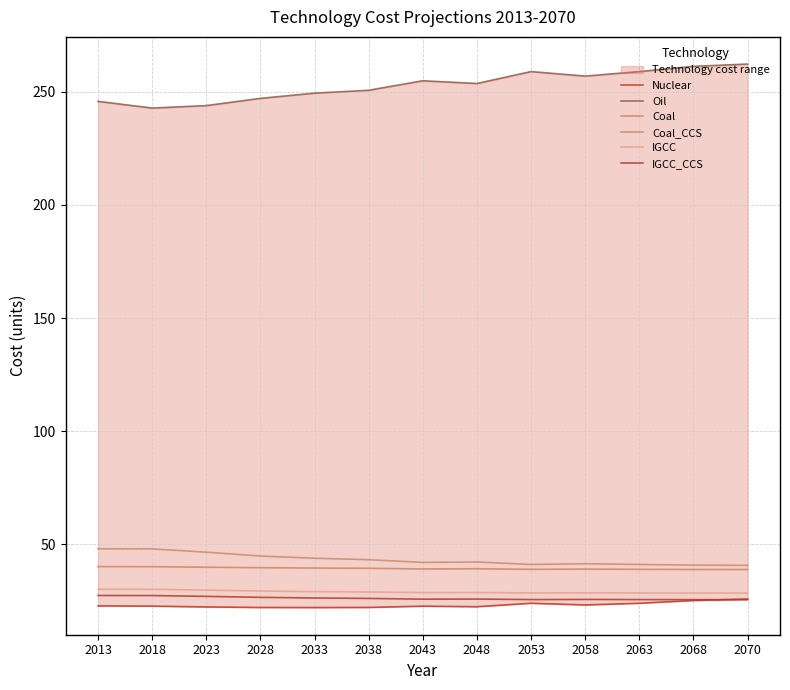

List the series in order of their peak value, highest first.

Oil, Coal_CCS, Coal, IGCC, IGCC_CCS, Nuclear